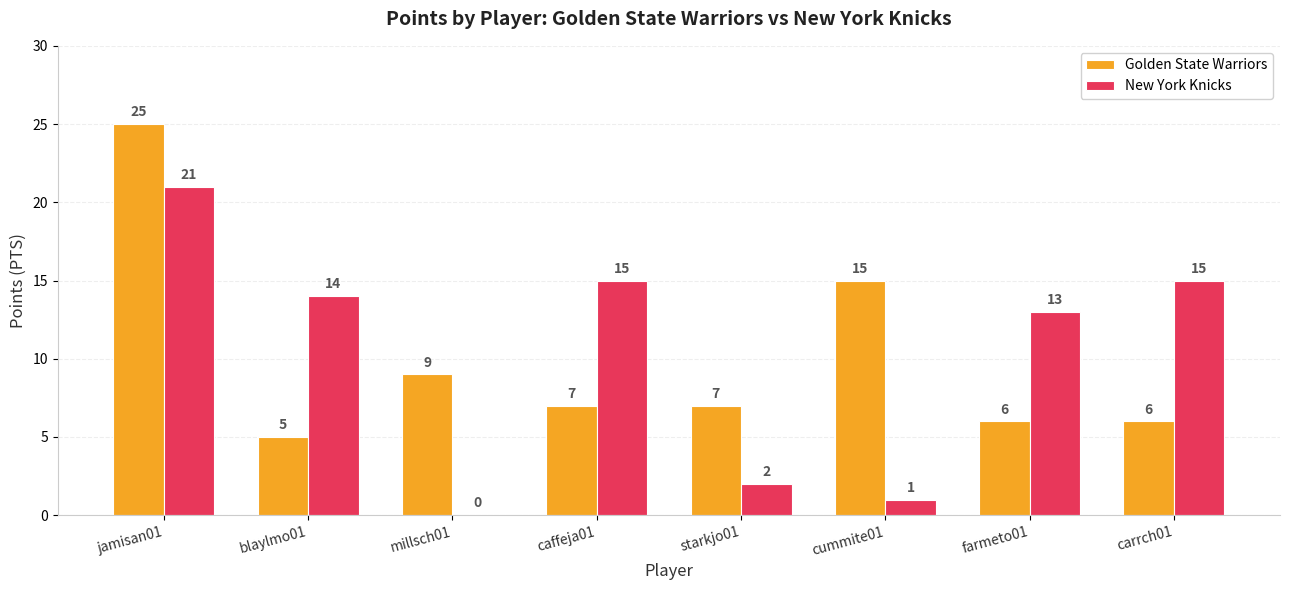

Read the Golden State Warriors value at caffeja01, to the nearest 5.

5